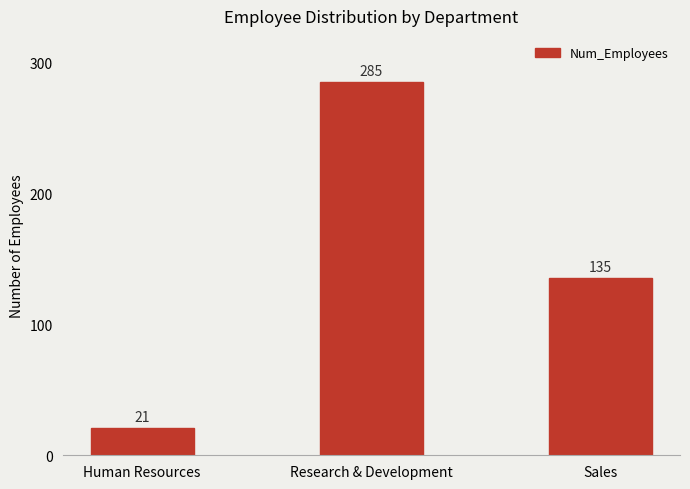

True or false: the data shows 285 at Research & Development.

True